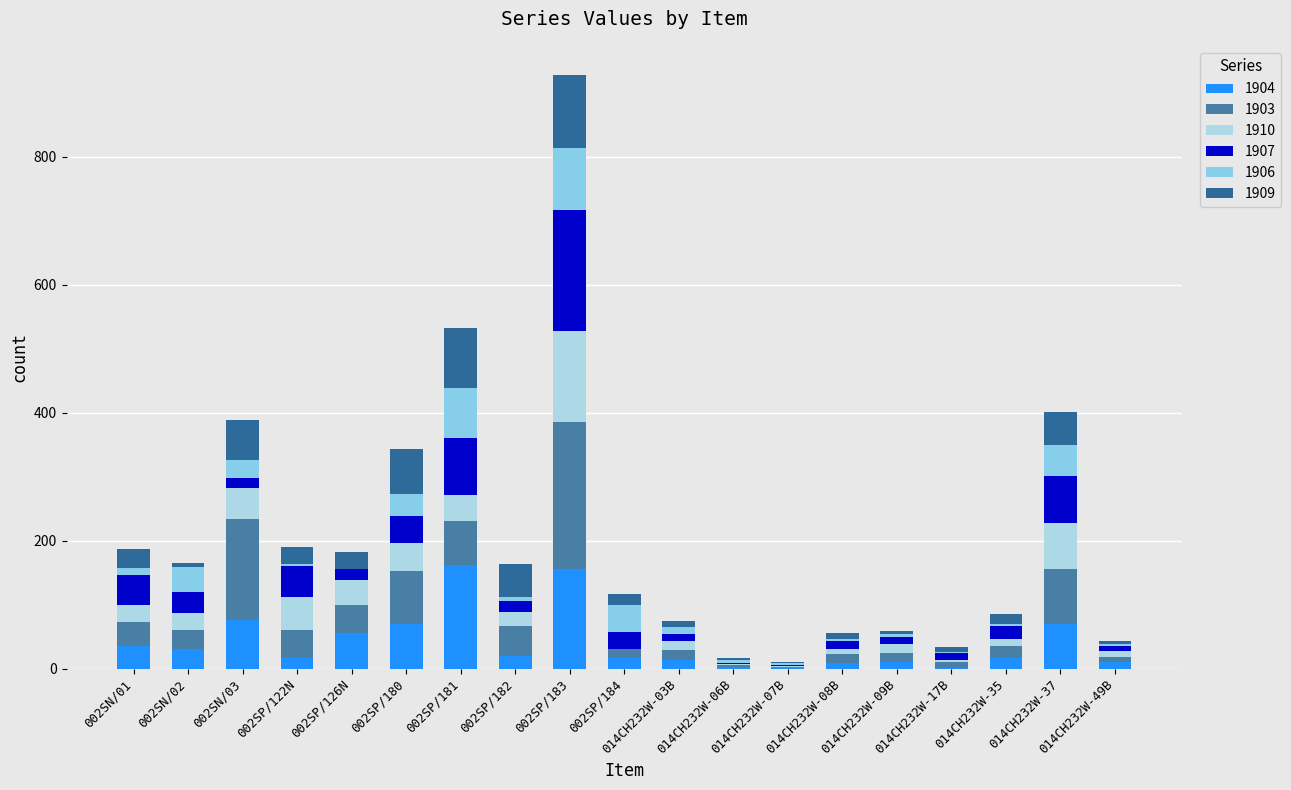

Are the bars grouped side by side (vs. stacked)?

No